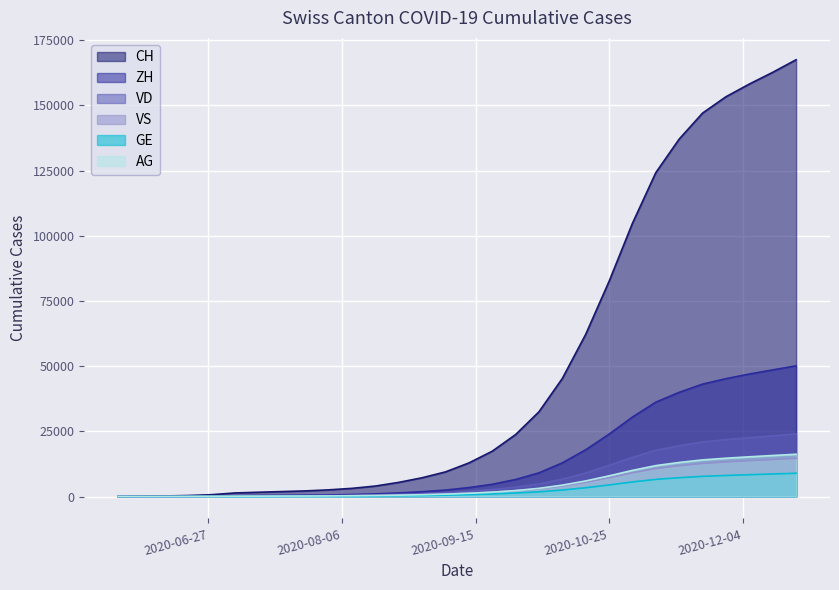

Which series has the largest range (max minus min)?

CH